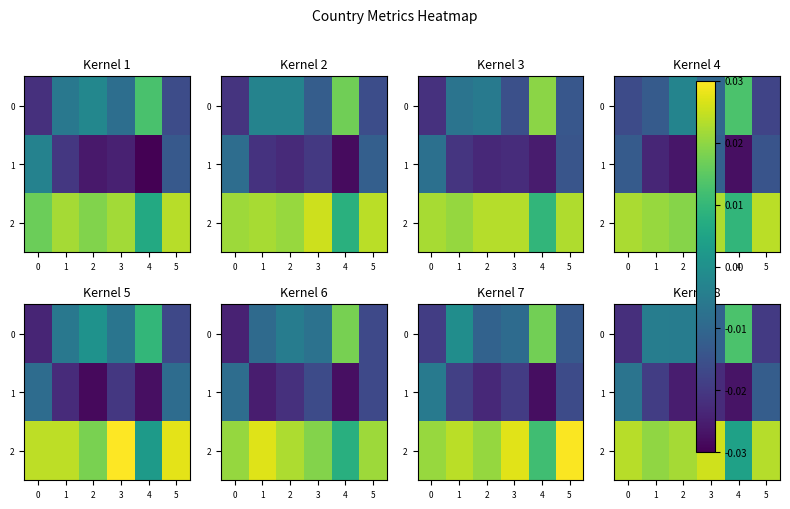

What is the total value across all series at 3?

-0.1